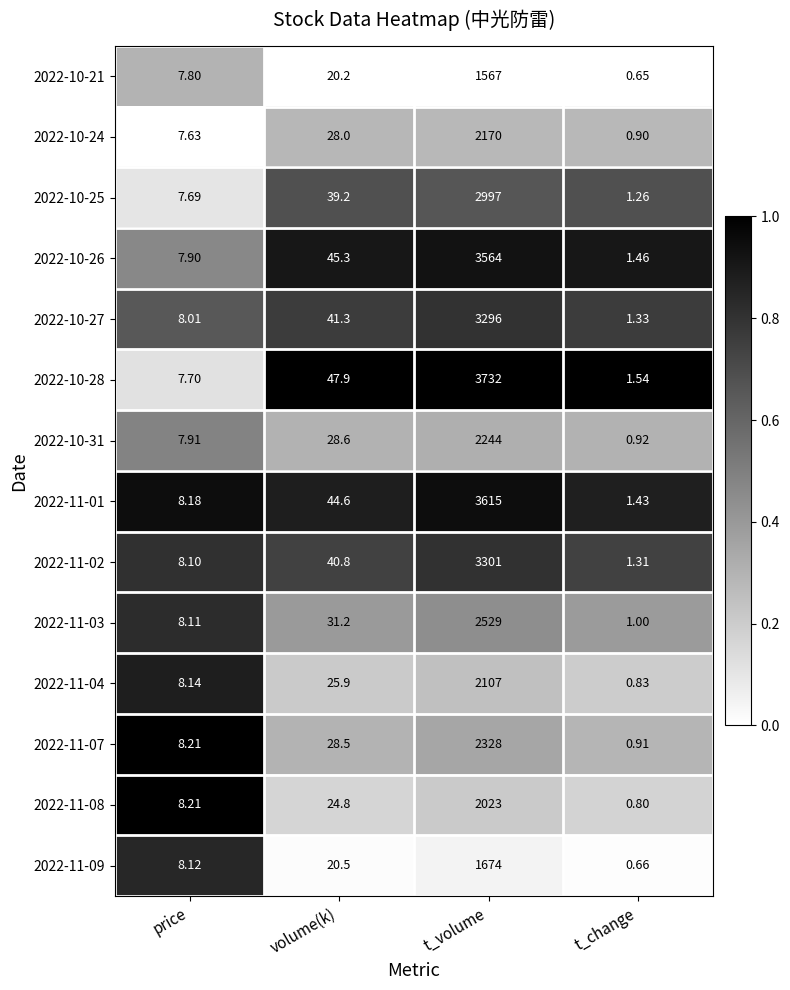

At which category is the sum across all series the highest?

t_volume